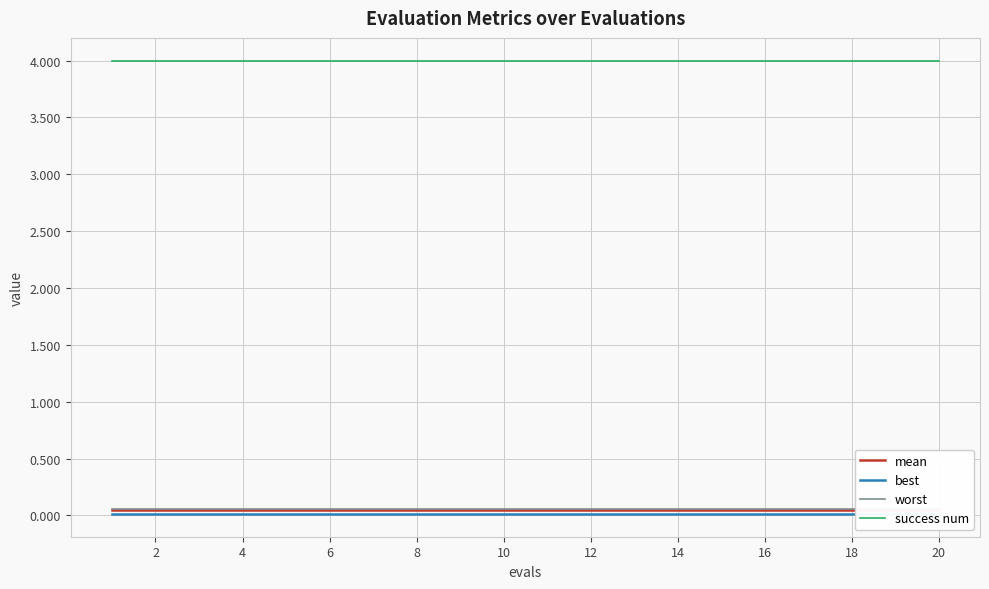

Between 10 and 18, which series saw the biggest shift?

mean